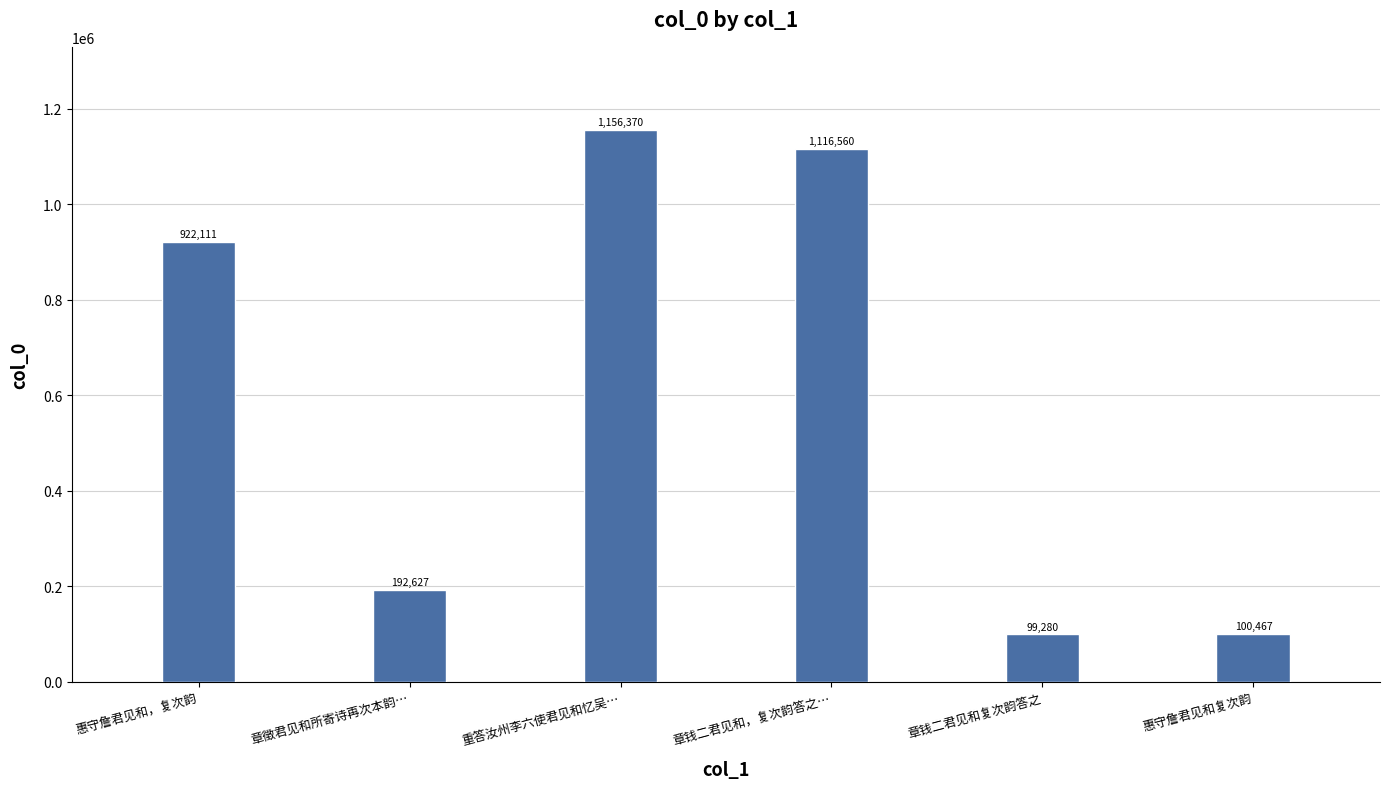

Between 惠守詹君见和复次韵 and 章徵君见和所寄诗再次本韵…, which is larger?

章徵君见和所寄诗再次本韵…